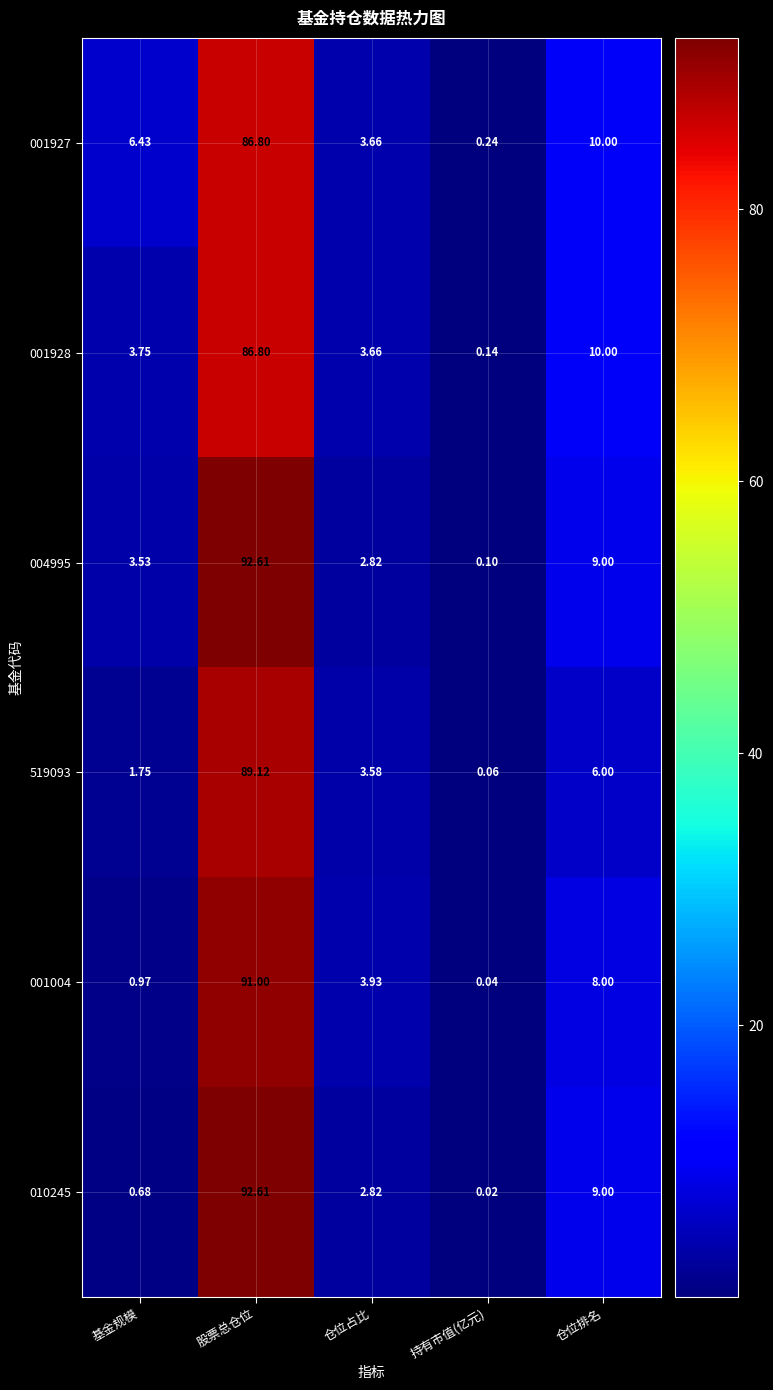

Which category has the lowest value in the 519093 series?

持有市值(亿元)